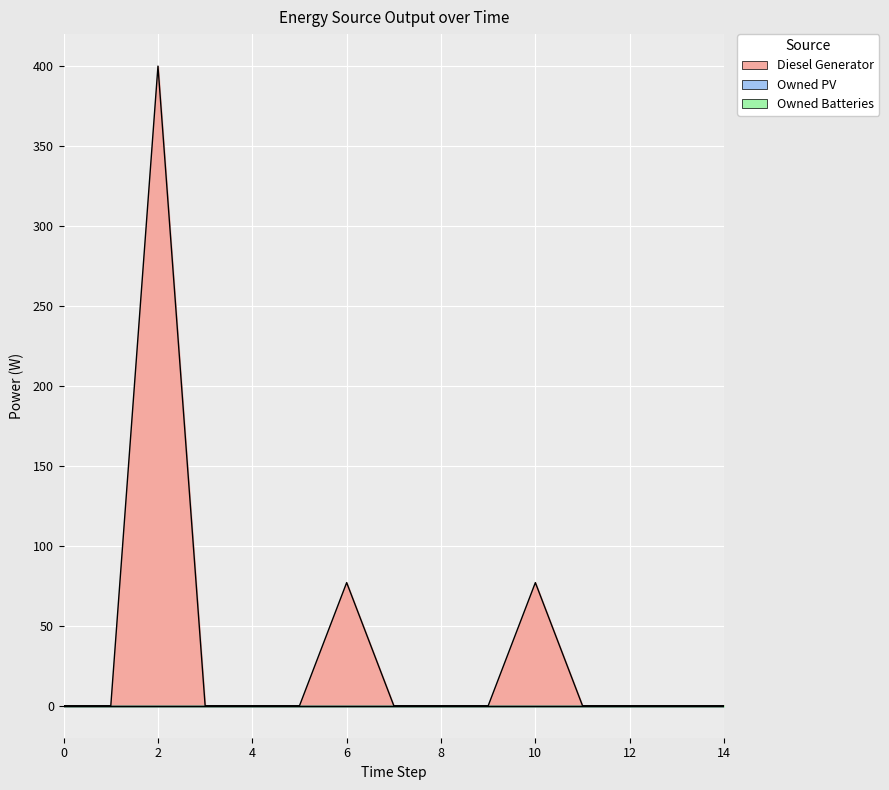

What are all the series names shown in the legend?

Diesel Generator, Owned PV, Owned Batteries